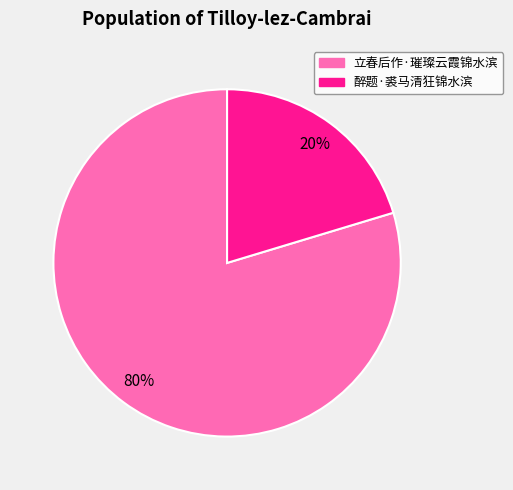

How many slices are in this pie chart?

2